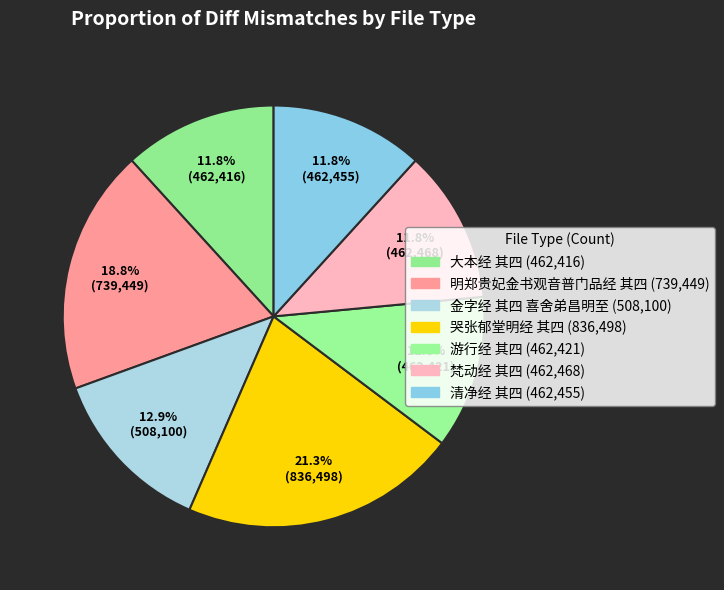

How many segments does this pie chart have?

7